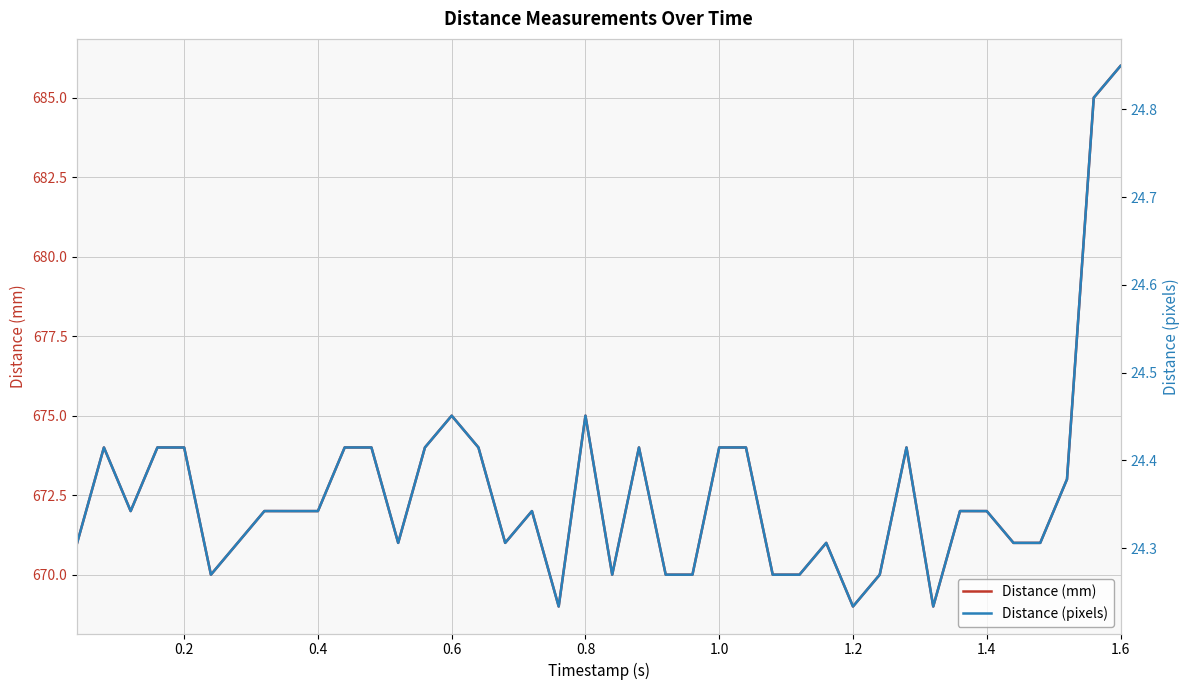

What is the highest value of the Distance (mm) series?

686.0